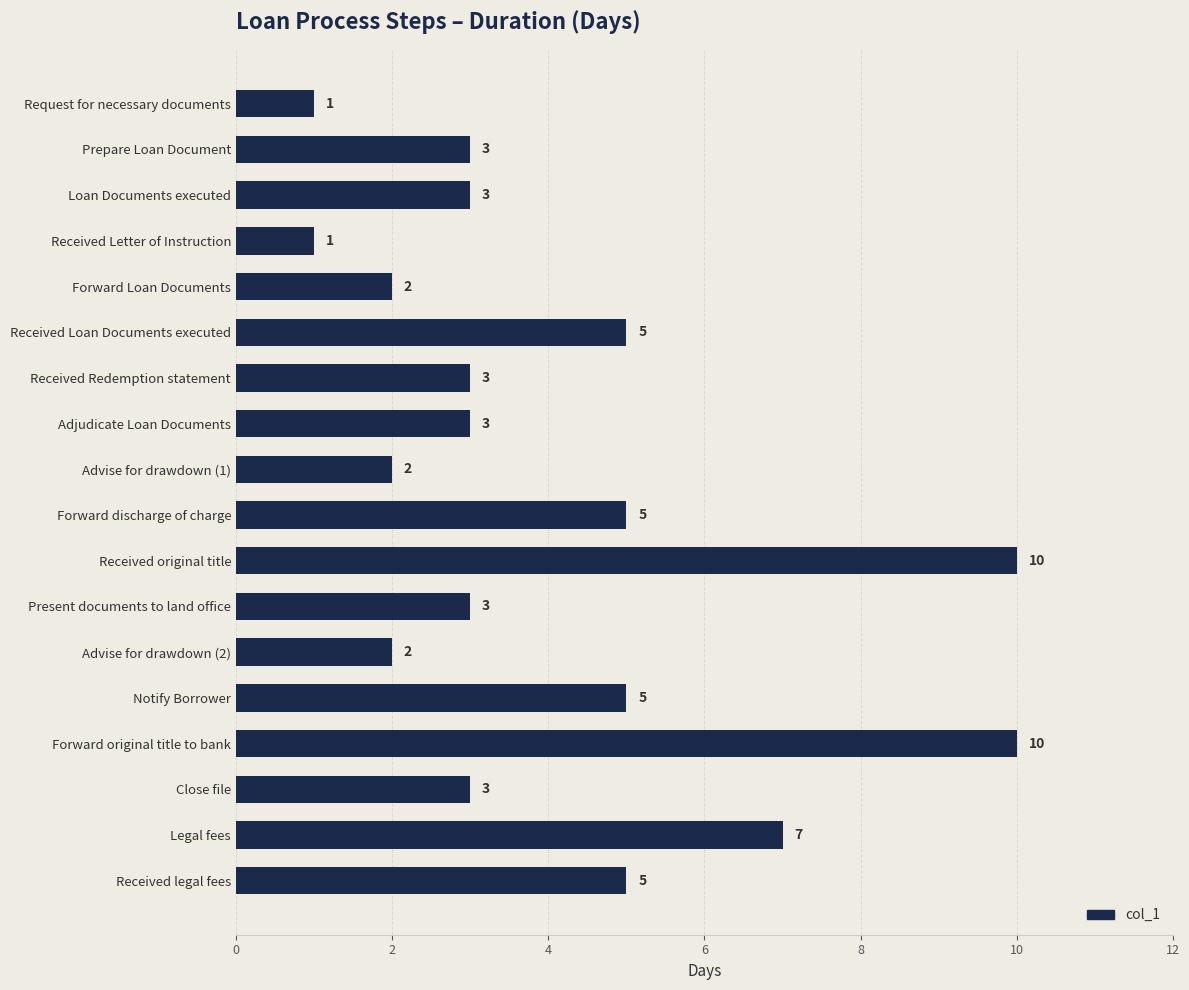

How many bars are there in total?

18